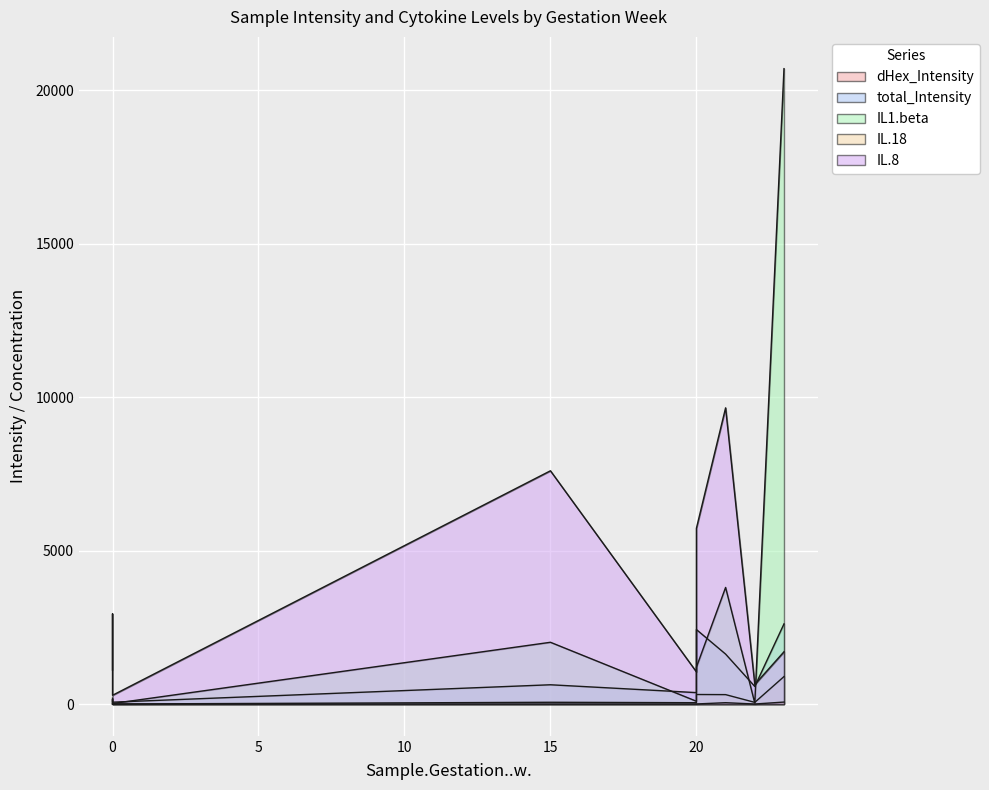

How many intersections are there between total_Intensity and IL.8?

2